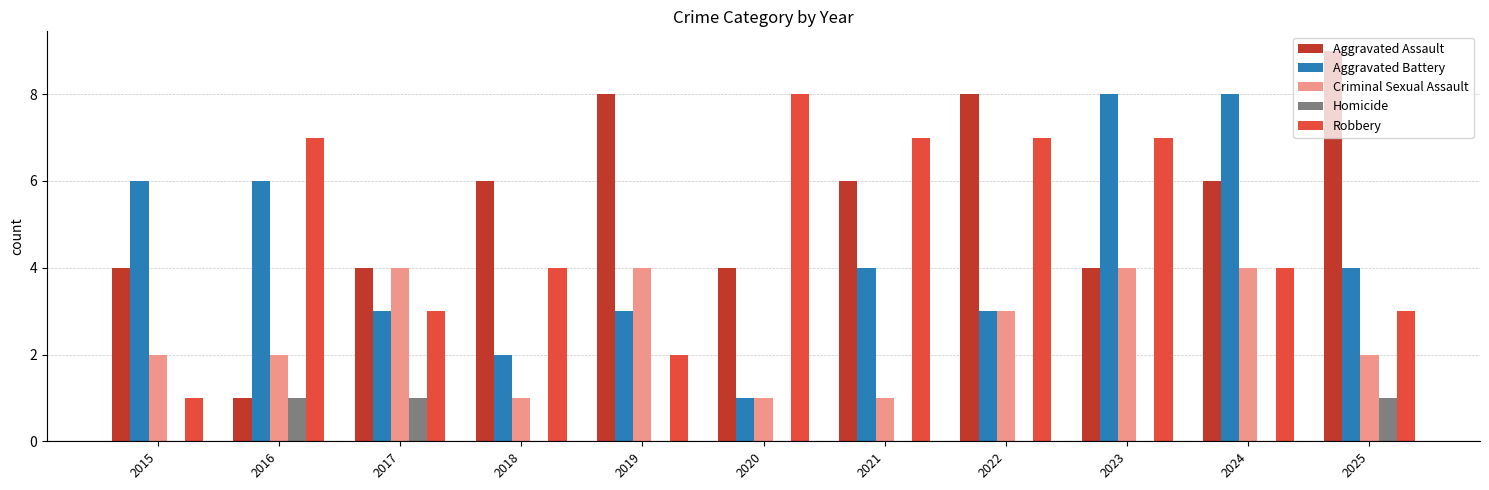

What is the difference between the Aggravated Assault values at 2025 and 2016?

8